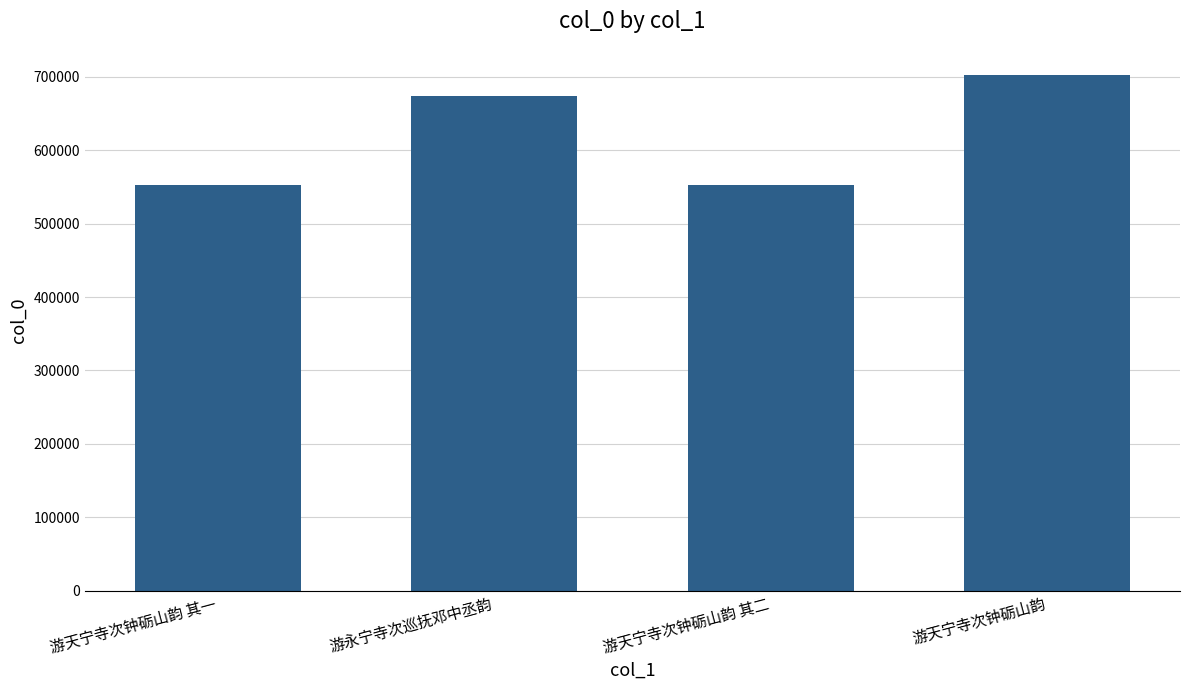

How many bars are there in total?

4